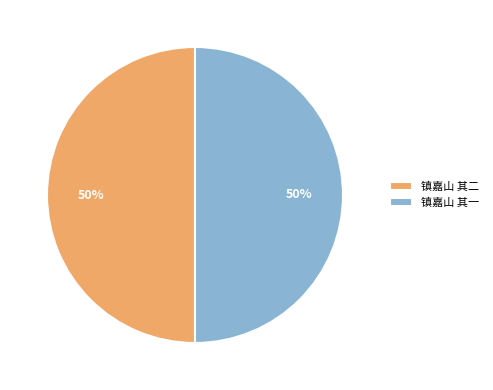

How many slices are in this pie chart?

2